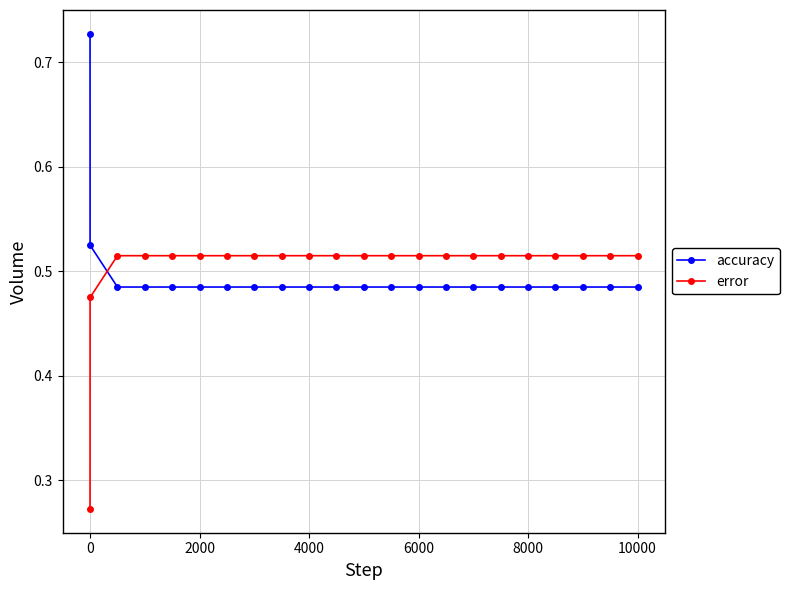

How many error values are between 0 and 1?

22